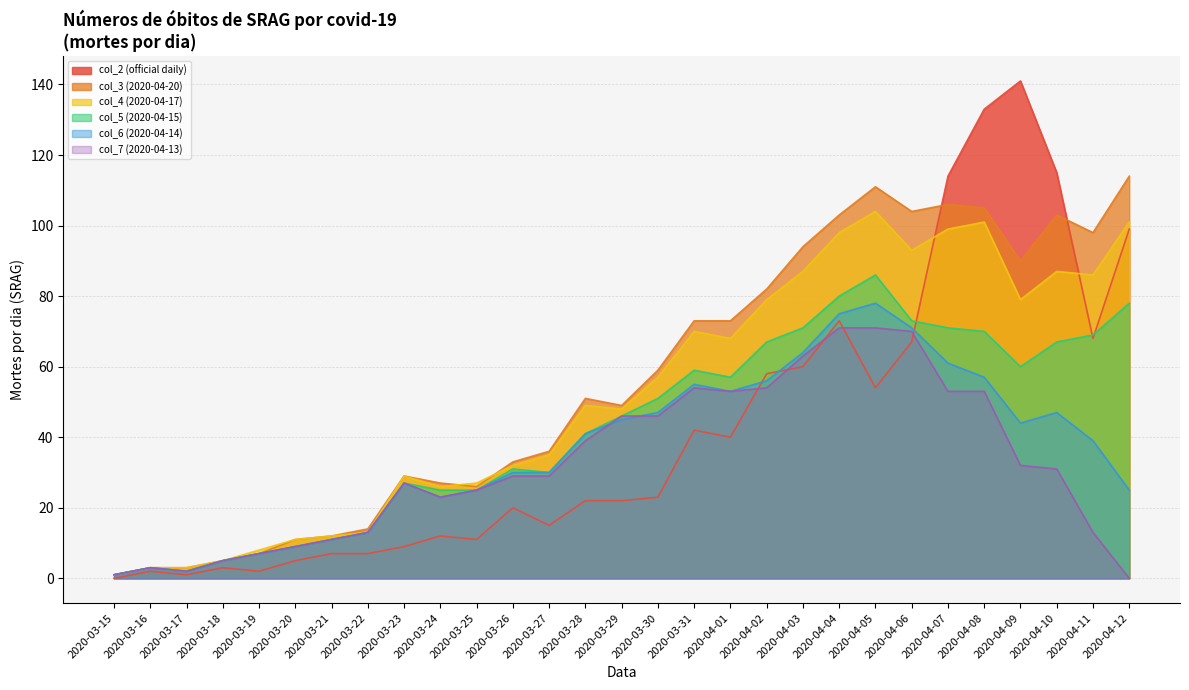

What is the difference between the second highest and second lowest values in the col_6 (2020-04-14) series?

73